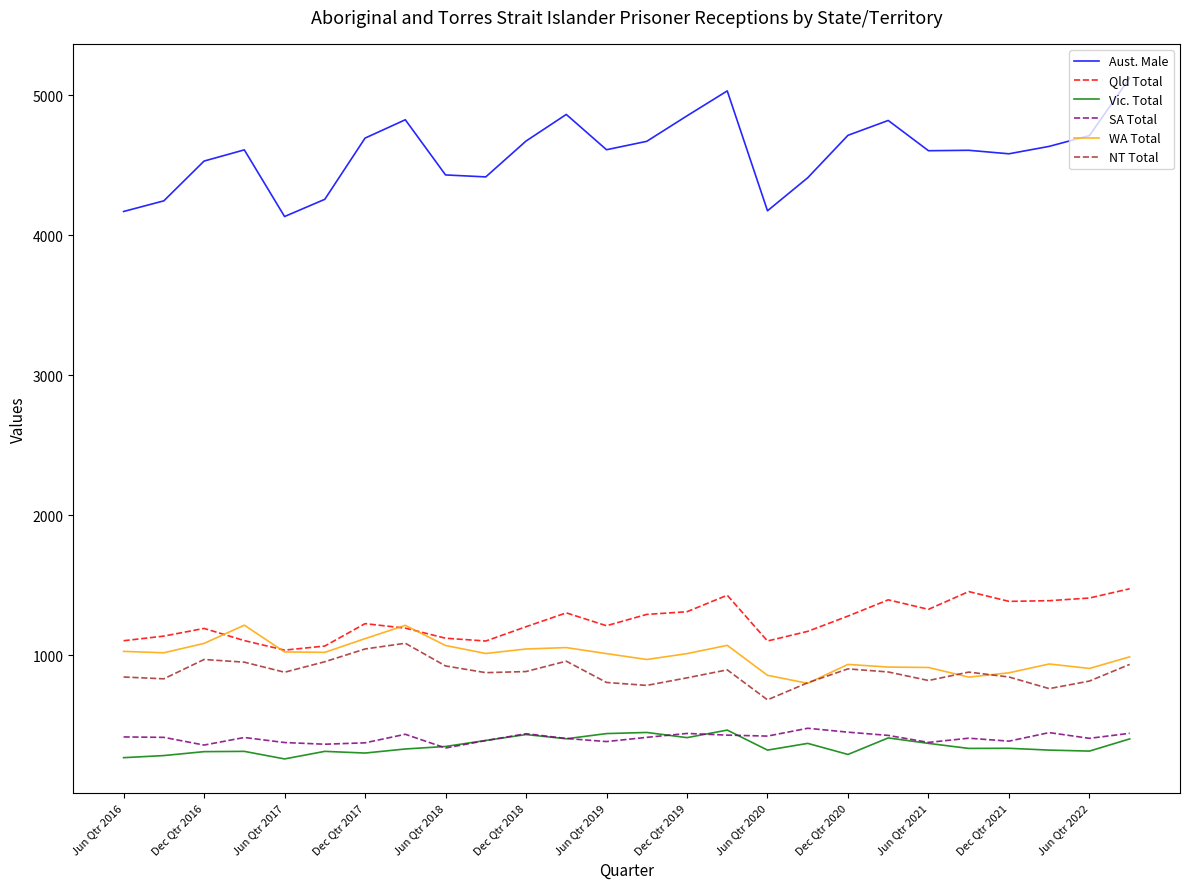

What is the difference between the second highest and second lowest values in the WA Total series?

370